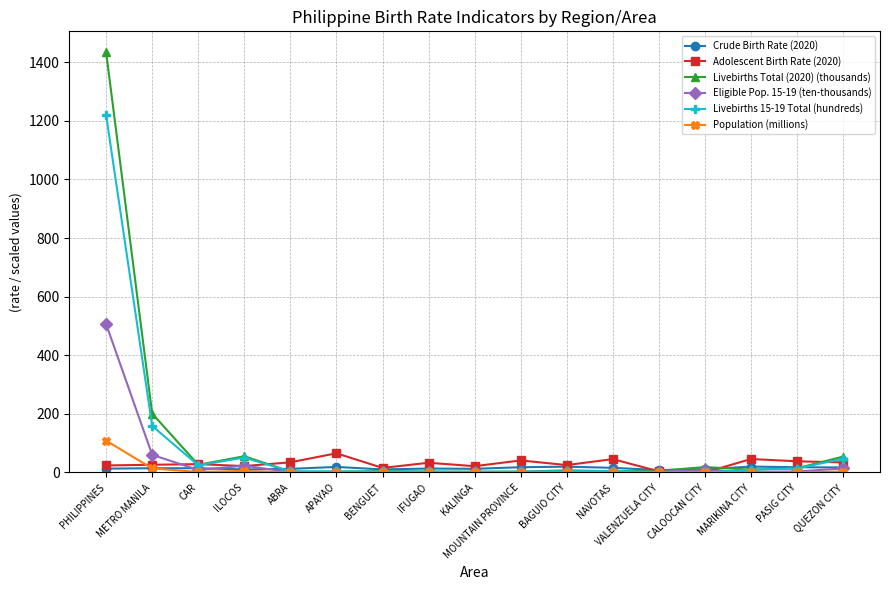

Is it true that Eligible Pop. 15-19 (ten-thousands) equals 7.4 at CALOOCAN CITY?

True